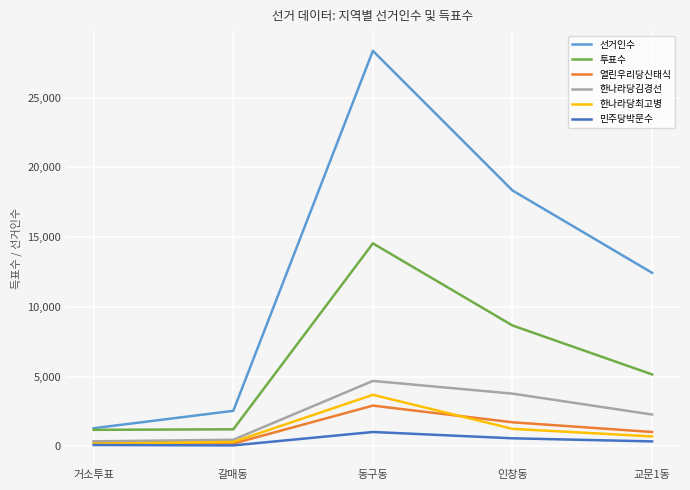

What is the average value of the 한나라당최고병 series?

1238